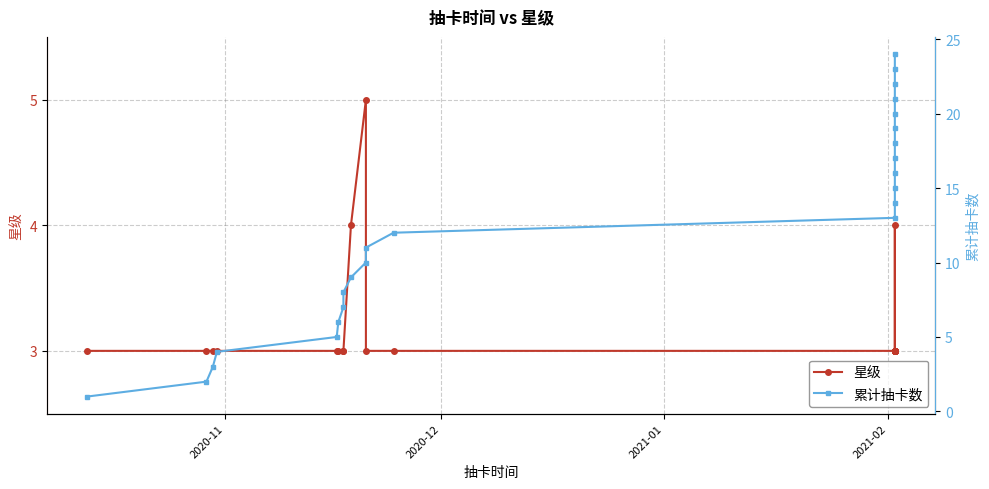

Reading right to left, extract all data points from this chart.

星级: 3	3	3	3	3	3	4	3	3	3	3	3	3	3	5	4	3	3	3	3	3	3	3	3
累计抽卡数: 24	23	22	21	20	19	18	17	16	15	14	13	12	11	10	9	8	7	6	5	4	3	2	1